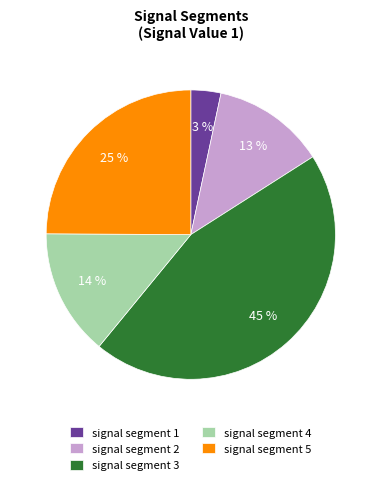

Does signal segment 1 represent more than half of the total?

No